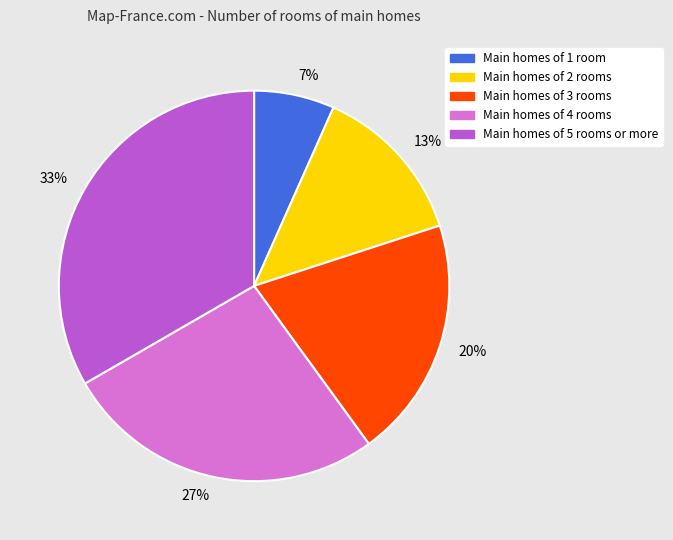

Is there any slice that represents more than half of the pie?

No